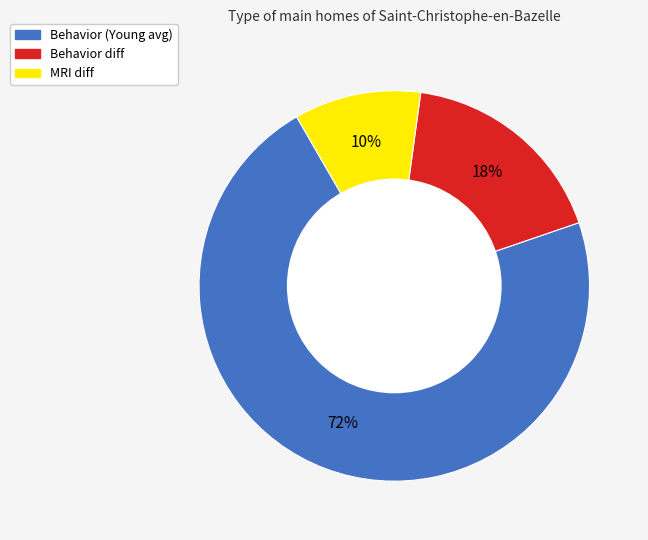

Which has a higher value, MRI diff or Behavior diff?

Behavior diff